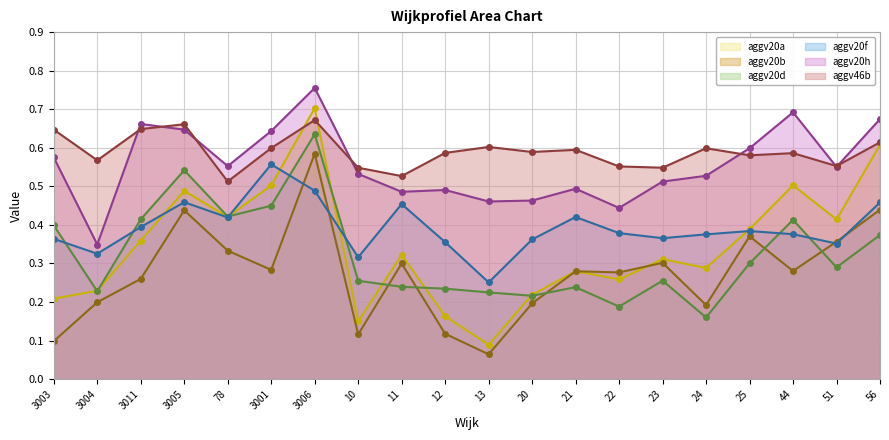

What is the total value across all series at 10?

1.9